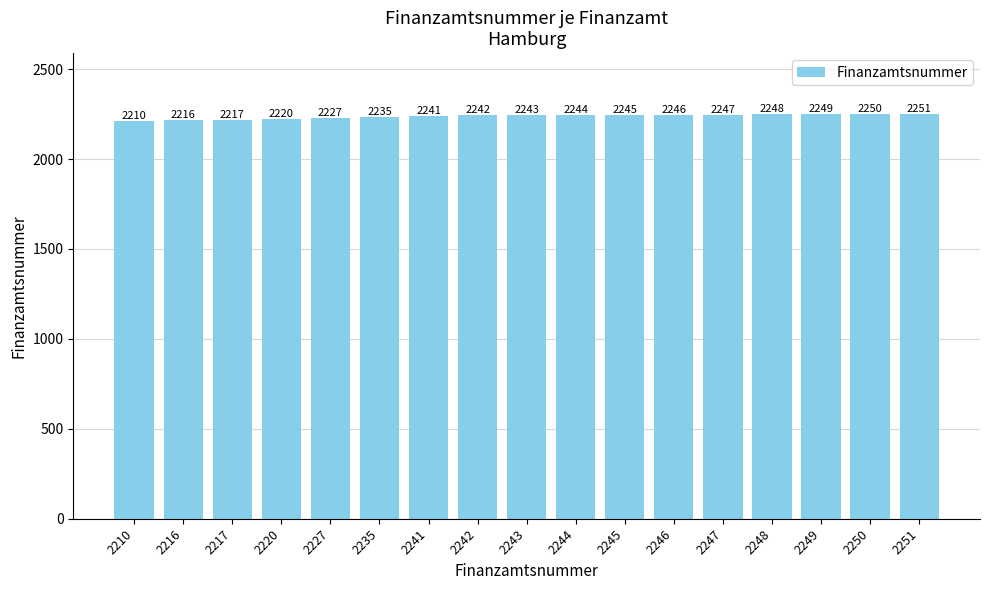

What is the maximum value shown in the chart?

2251